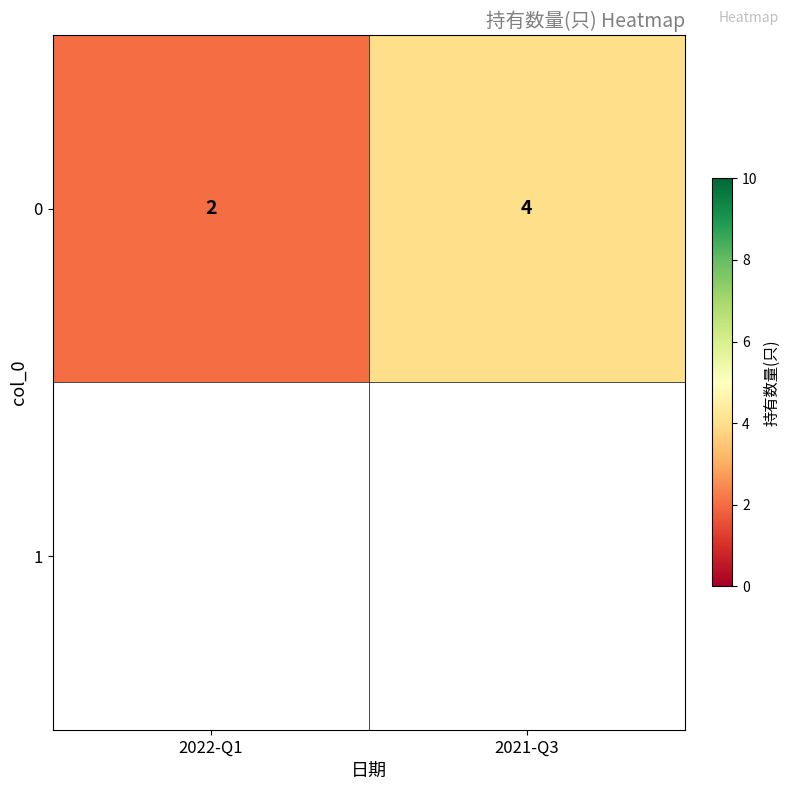

List the labels in order of value, largest first.

2021-Q3, 2022-Q1